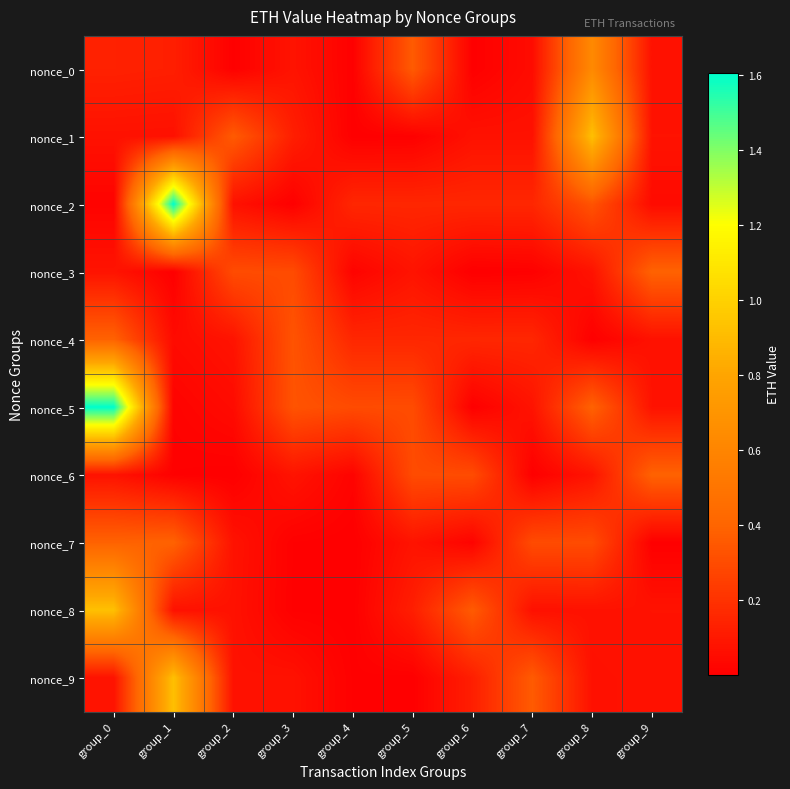

Reading right to left, list all the values displayed in this chart.

nonce_0: group_9=0.1	group_8=0.6	group_7=0.1	group_6=0.0	group_5=0.4	group_4=0.0	group_3=0.1	group_2=0.0	group_1=0.1	group_0=0.1
nonce_1: group_9=0.1	group_8=0.9	group_7=0.1	group_6=0.1	group_5=0.0	group_4=0.0	group_3=0.1	group_2=0.4	group_1=0.1	group_0=0.1
nonce_2: group_9=0.0	group_8=0.3	group_7=0.2	group_6=0.2	group_5=0.2	group_4=0.2	group_3=0.0	group_2=0.1	group_1=1.6	group_0=0.0
nonce_3: group_9=0.4	group_8=0.1	group_7=0.0	group_6=0.0	group_5=0.1	group_4=0.0	group_3=0.3	group_2=0.3	group_1=0.0	group_0=0.1
nonce_4: group_9=0.1	group_8=0.0	group_7=0.2	group_6=0.2	group_5=0.2	group_4=0.2	group_3=0.3	group_2=0.1	group_1=0.0	group_0=0.4
nonce_5: group_9=0.1	group_8=0.4	group_7=0.1	group_6=0.0	group_5=0.3	group_4=0.3	group_3=0.3	group_2=0.0	group_1=0.0	group_0=1.6
nonce_6: group_9=0.4	group_8=0.1	group_7=0.0	group_6=0.3	group_5=0.3	group_4=0.0	group_3=0.1	group_2=0.0	group_1=0.0	group_0=0.1
nonce_7: group_9=0.0	group_8=0.3	group_7=0.3	group_6=0.0	group_5=0.1	group_4=0.0	group_3=0.0	group_2=0.1	group_1=0.4	group_0=0.4
nonce_8: group_9=0.1	group_8=0.1	group_7=0.1	group_6=0.4	group_5=0.1	group_4=0.0	group_3=0.0	group_2=0.1	group_1=0.1	group_0=0.9
nonce_9: group_9=0.1	group_8=0.1	group_7=0.4	group_6=0.1	group_5=0.0	group_4=0.0	group_3=0.1	group_2=0.1	group_1=0.9	group_0=0.1